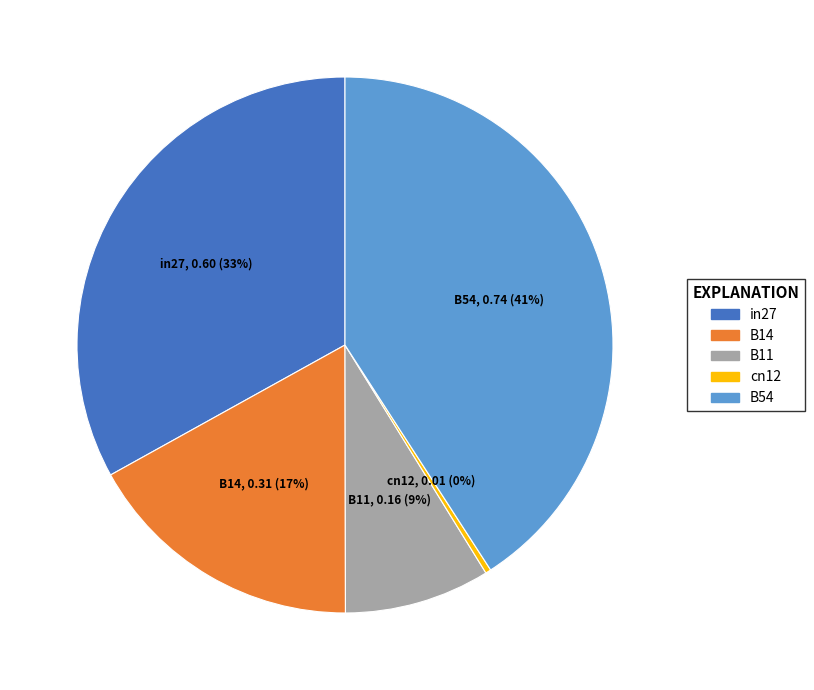

To the nearest percent, what percentage of the pie is B14?

17%